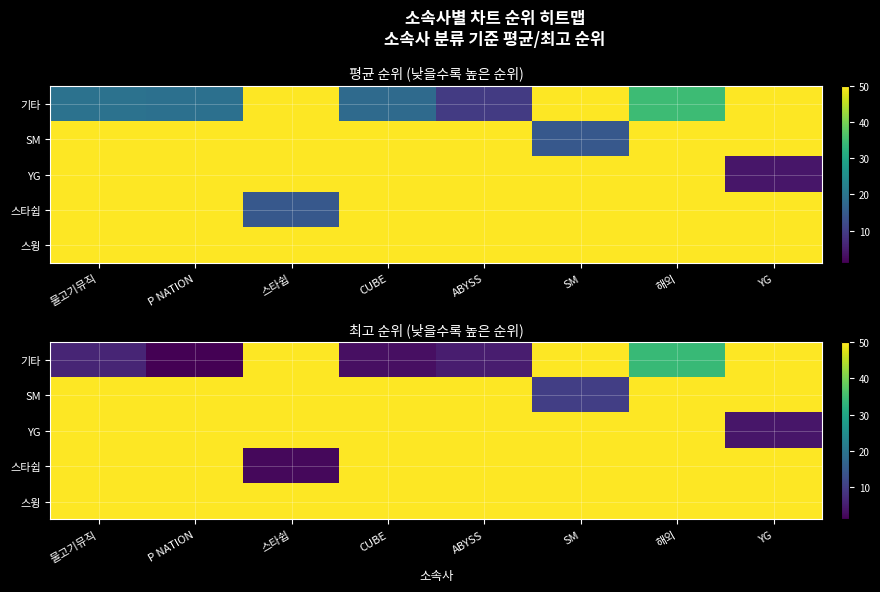

Which series has the largest range (max minus min)?

기타